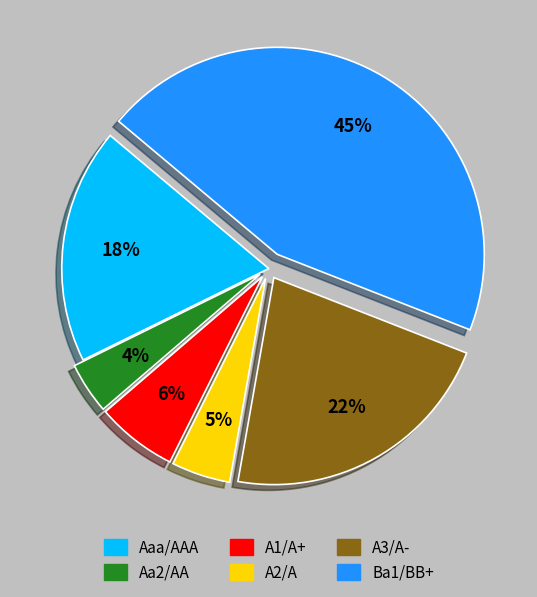

To the nearest percent, what is the combined percentage of Aa2/AA and Ba1/BB+?

49%